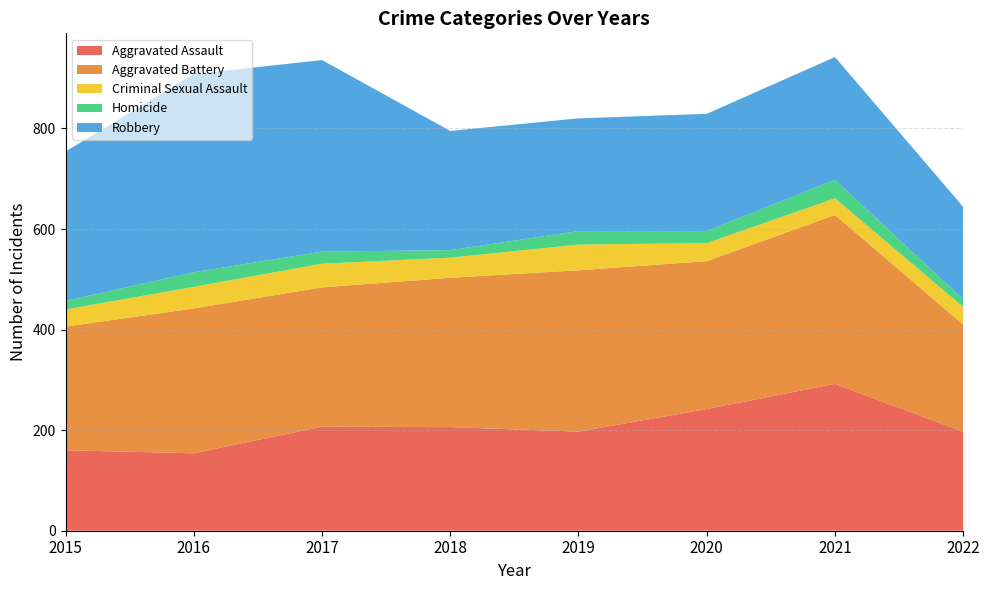

Reading left to right, list all the values displayed in this chart.

Aggravated Assault: 160	154	207	206	197	242	292	197
Aggravated Battery: 246	288	277	297	321	294	336	213
Criminal Sexual Assault: 34	43	47	40	51	36	33	35
Homicide: 17	29	24	15	27	24	37	15
Robbery: 297	394	381	237	224	233	244	184